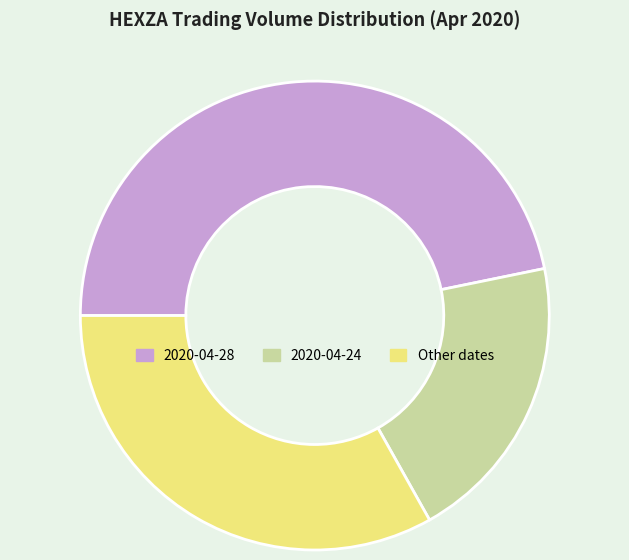

Which category has the biggest portion of the pie?

2020-04-28